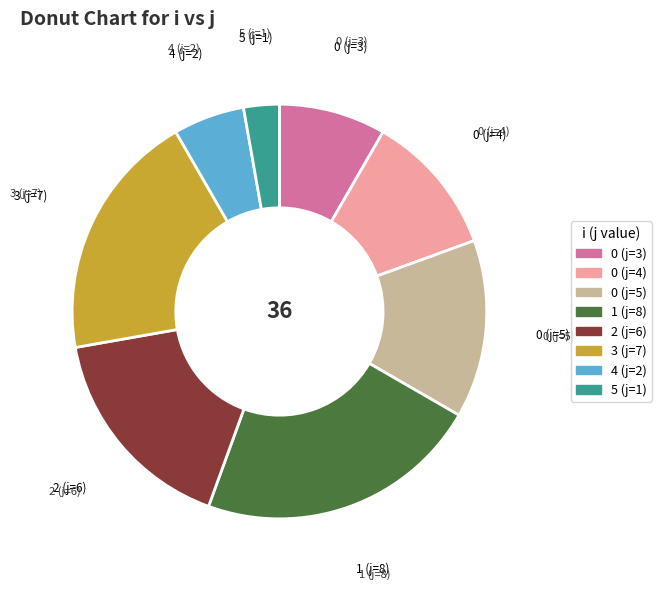

Does any single category account for the majority?

No